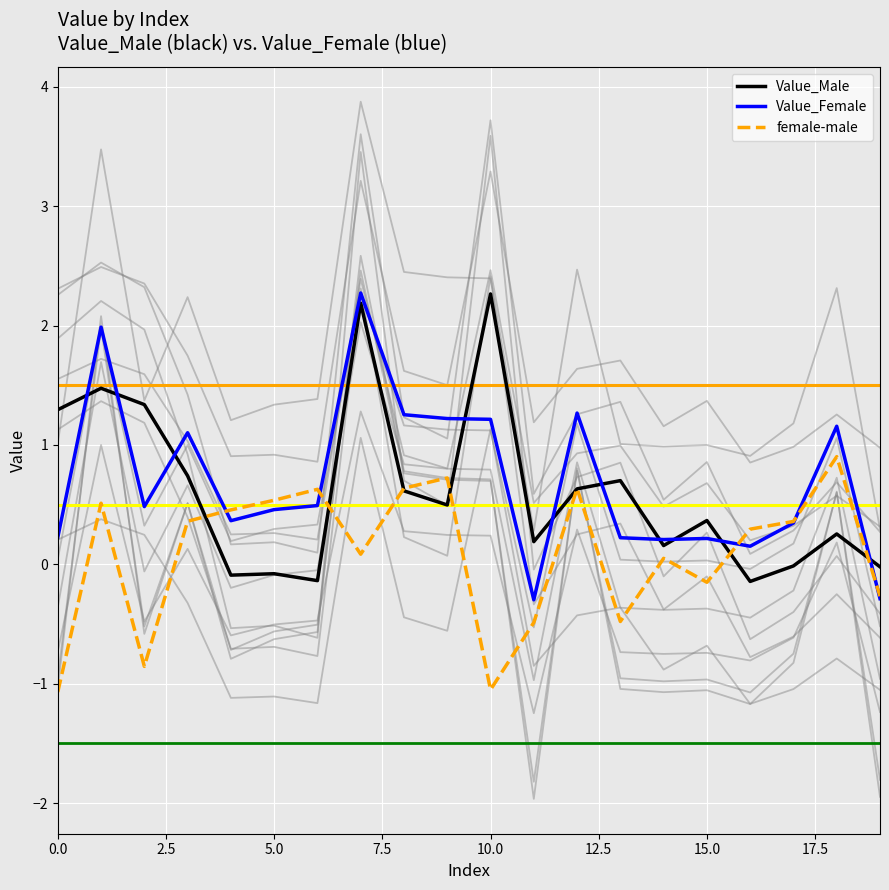

Reading left to right, transcribe all the data shown in this chart.

Value_Male: 1.3	1.5	1.3	0.7	-0.1	-0.1	-0.1	2.2	0.6	0.5	2.3	0.2	0.6	0.7	0.2	0.4	-0.1	-0.0	0.3	-0.0
Value_Female: 0.2	2.0	0.5	1.1	0.4	0.5	0.5	2.3	1.3	1.2	1.2	-0.3	1.3	0.2	0.2	0.2	0.2	0.3	1.2	-0.3
female-male: -1.1	0.5	-0.9	0.4	0.5	0.5	0.6	0.1	0.6	0.7	-1.1	-0.5	0.6	-0.5	0.1	-0.2	0.3	0.4	0.9	-0.3